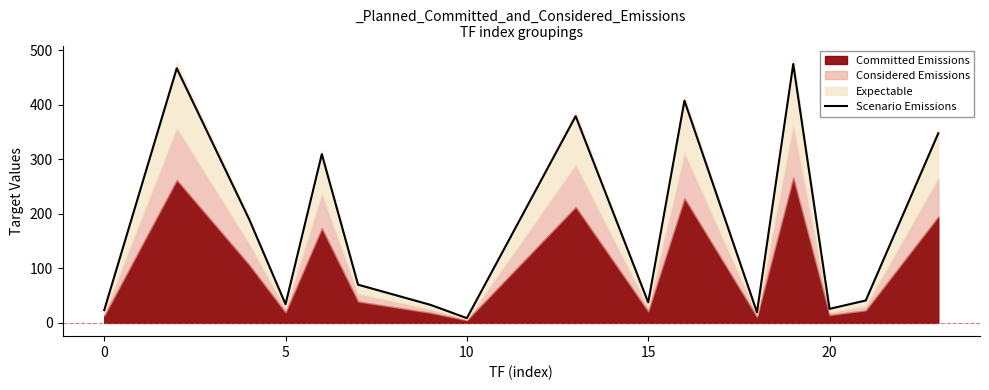

What is the change in value from 7 to 15?

+338.6